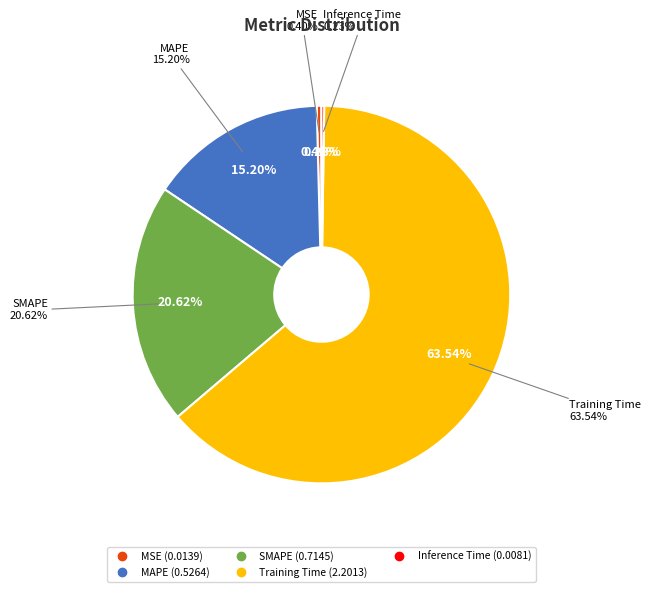

Which slice represents more than half of the pie?

Training Time